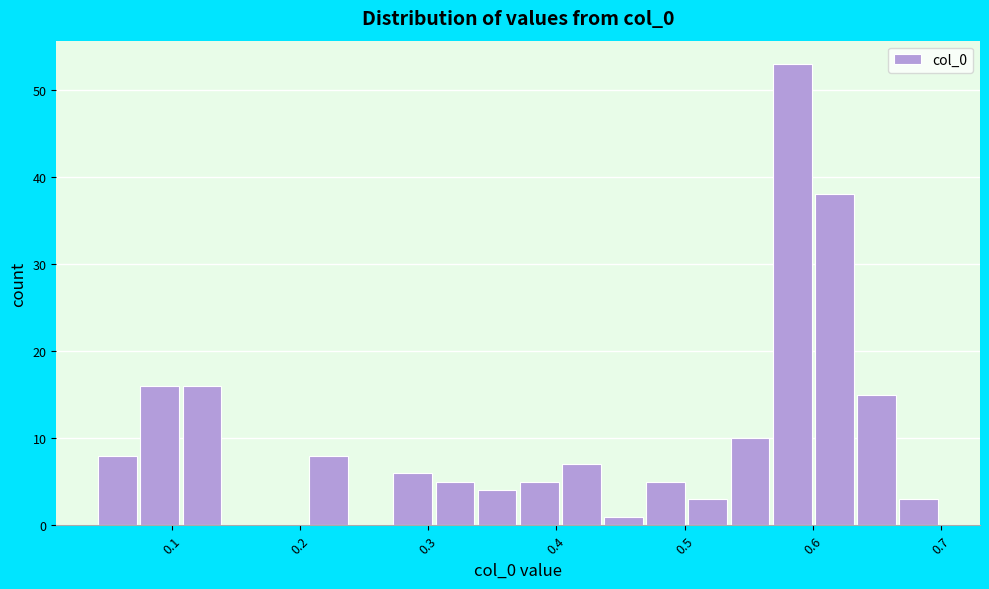

Around what value on the x-axis is the tallest bar? Give the approximate position of its centre, as read against the axis.

0.58